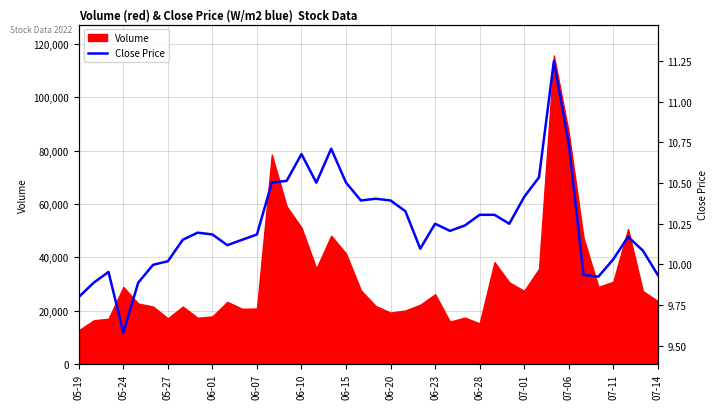

What is the change in value from 07-01 to 22?

+0.2